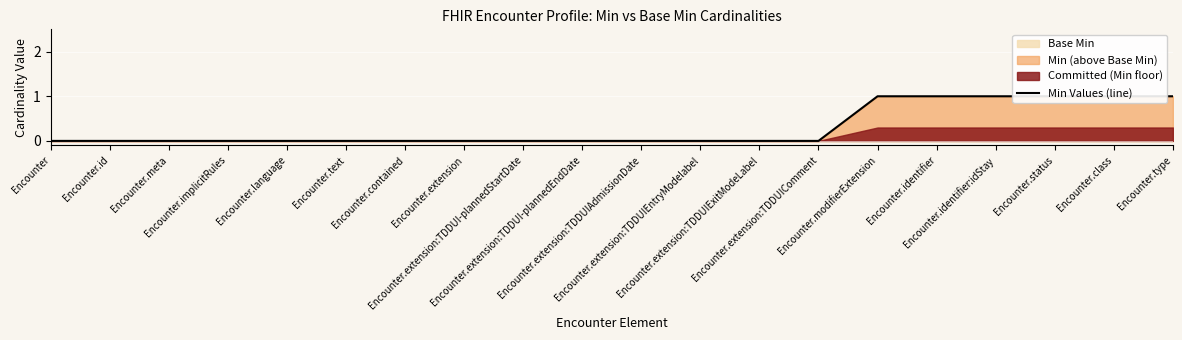

At which label is the value closest to 0?

Encounter